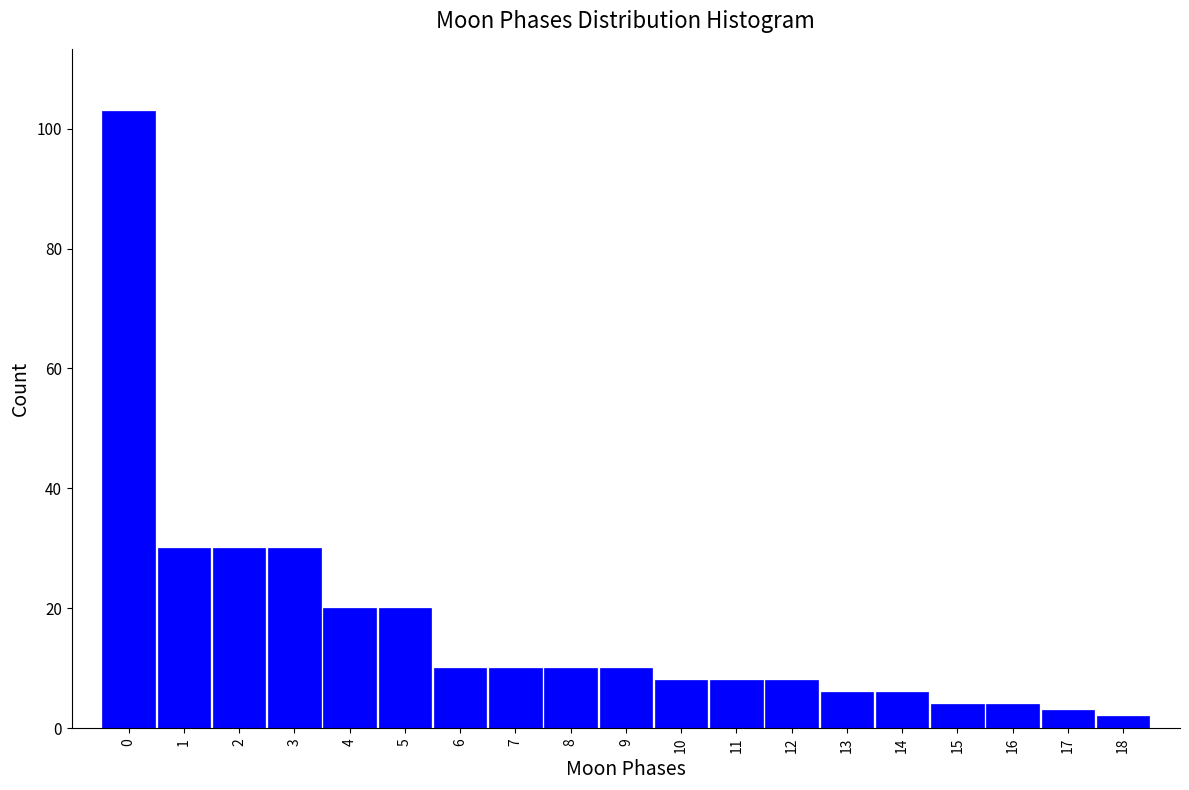

Reading left to right, transcribe all the data shown in this chart.

0=103	1=30	2=30	3=30	4=20	5=20	6=10	7=10	8=10	9=10	10=8	11=8	12=8	13=6	14=6	15=4	16=4	17=3	18=2